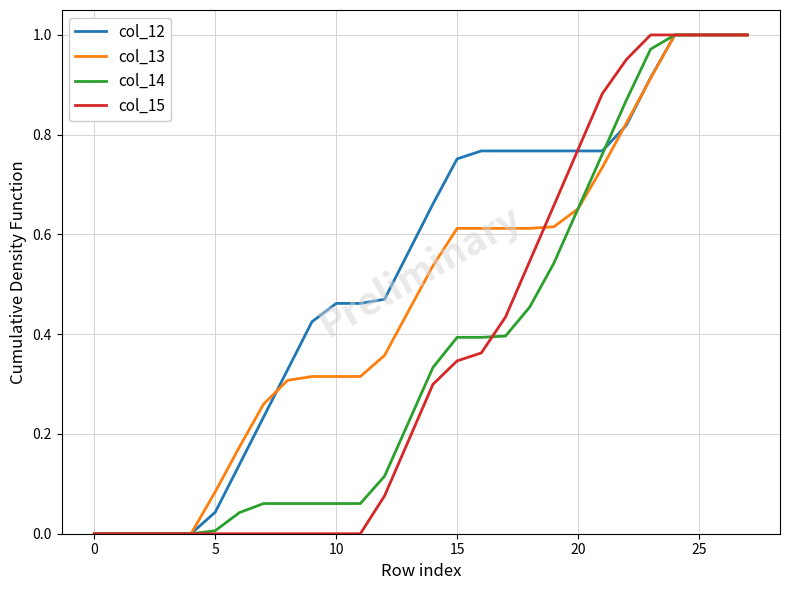

Which series has the largest total across all categories?

col_12